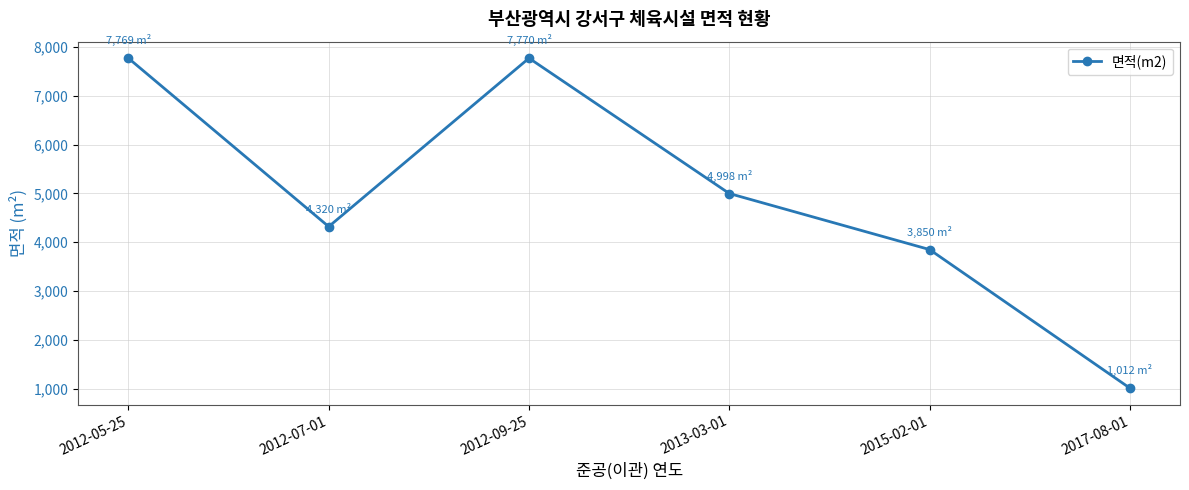

At which category does the data reach its first local valley?

2012-07-01